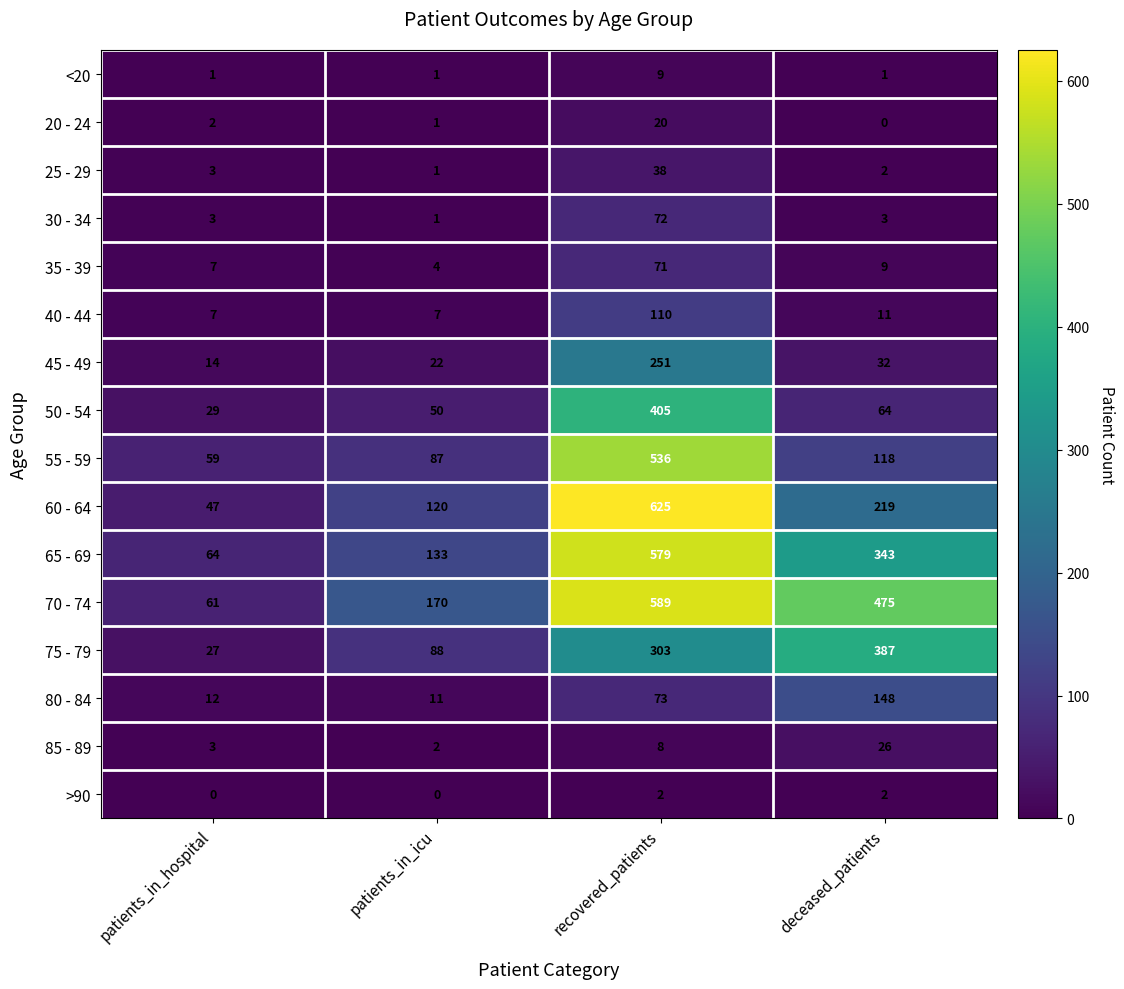

What is the spread (max minus min) of values at deceased_patients?

475